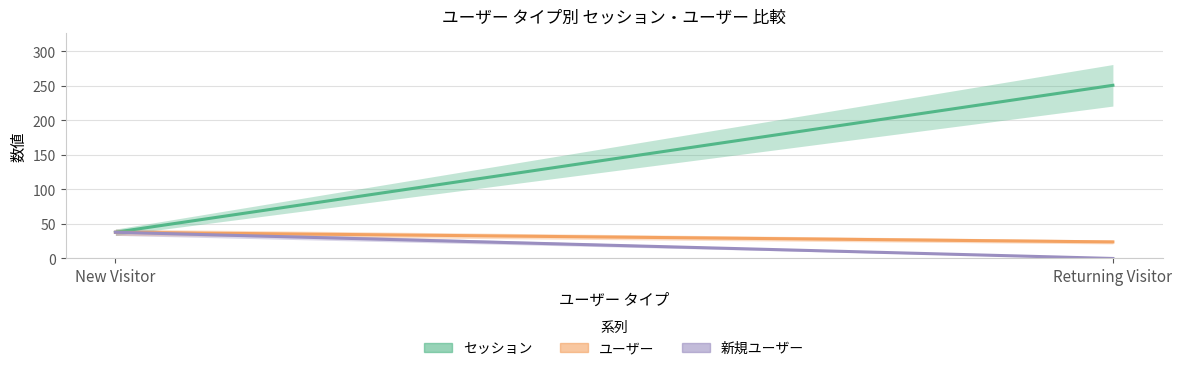

What is the sum of all 新規ユーザー values?

38